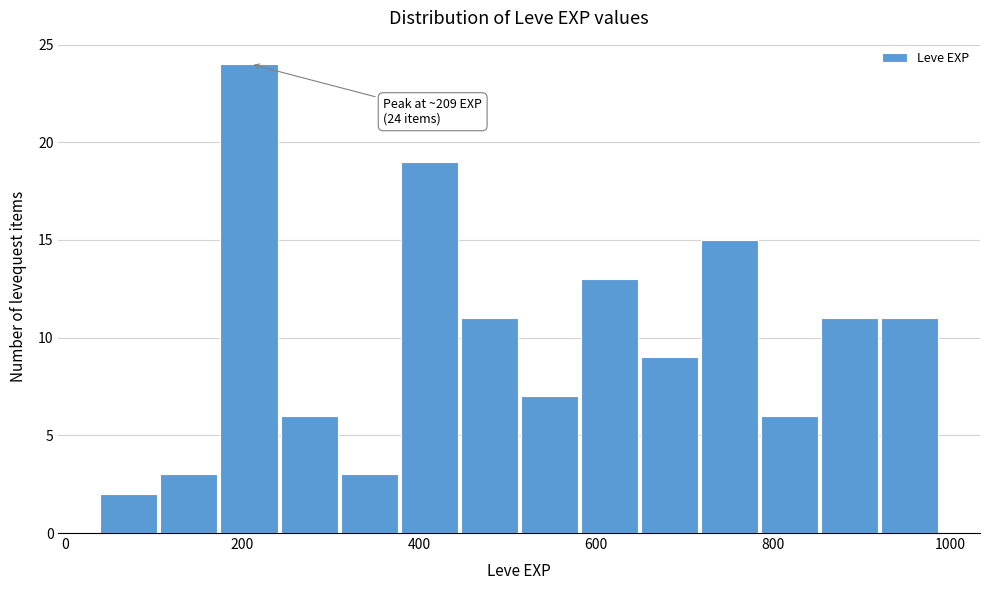

Read against the x-axis, roughly where is the centre of the tallest bar?

200